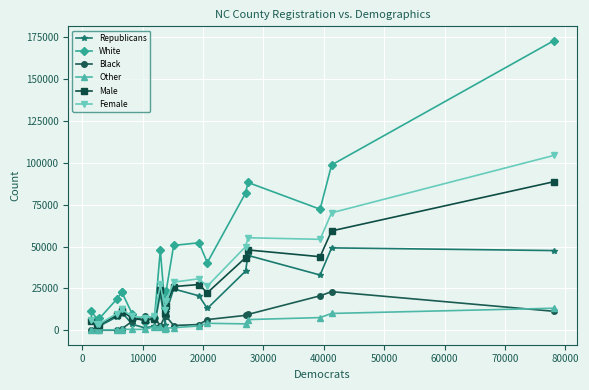

What is the lowest value of the White series?

5051